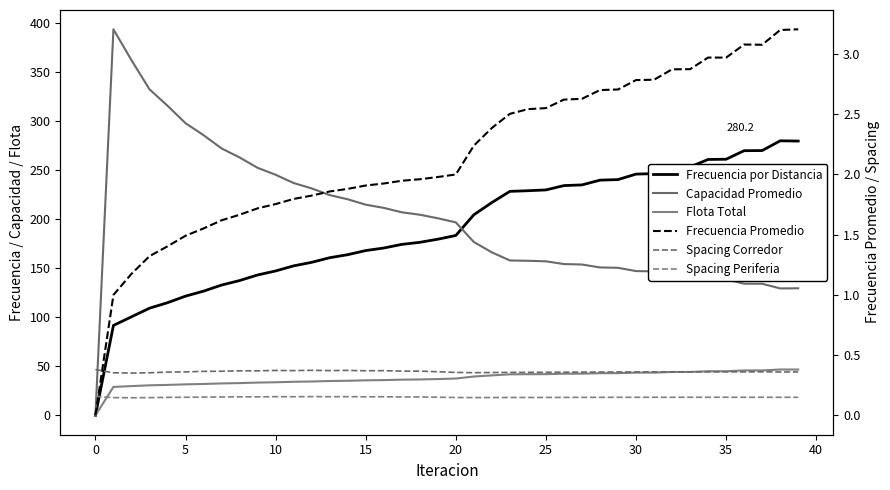

At how many categories does at least one series exceed 154?

39